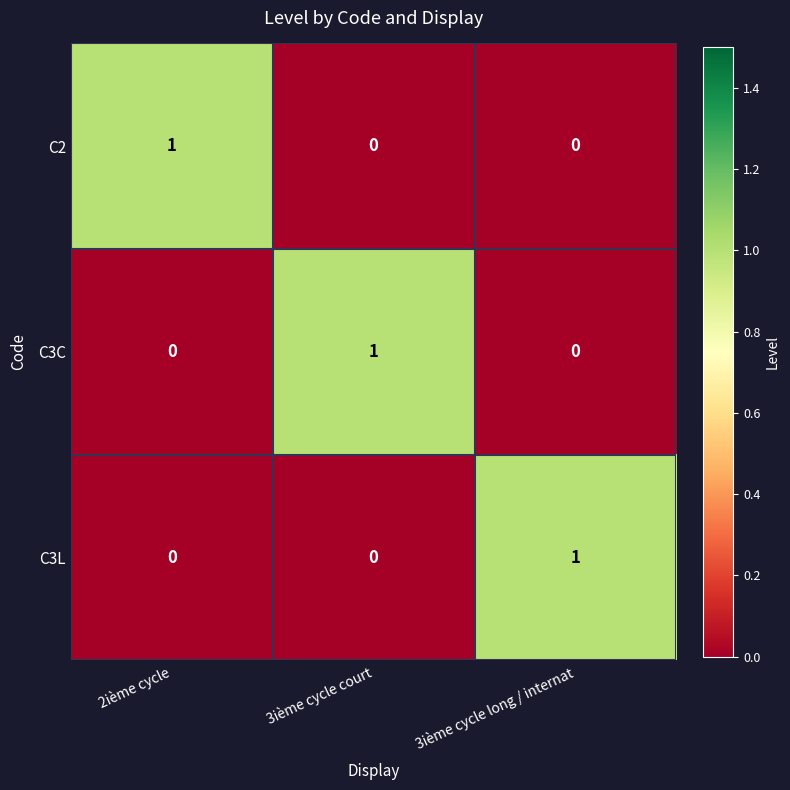

Which category has the highest value in the C3C series?

3ième cycle court